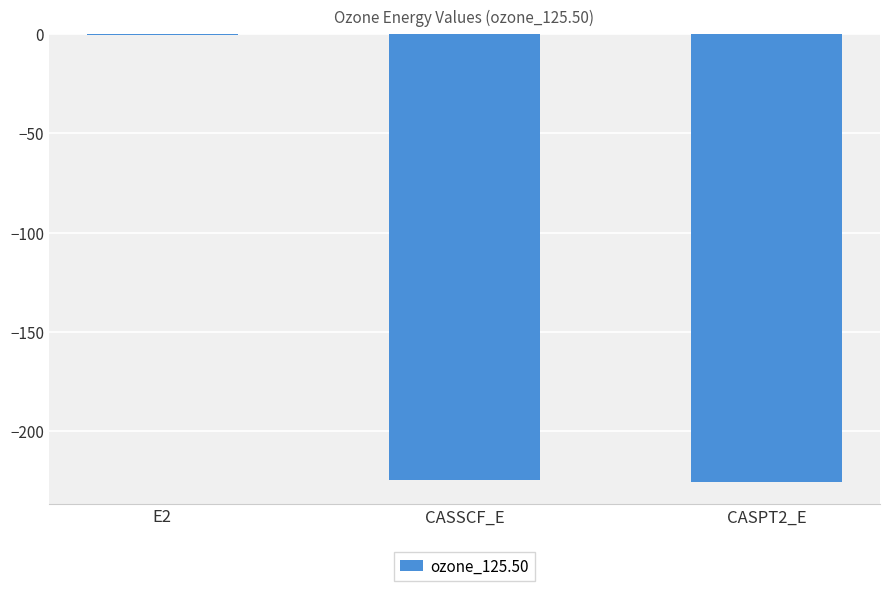

At which category does the chart reach its peak across all series?

E2